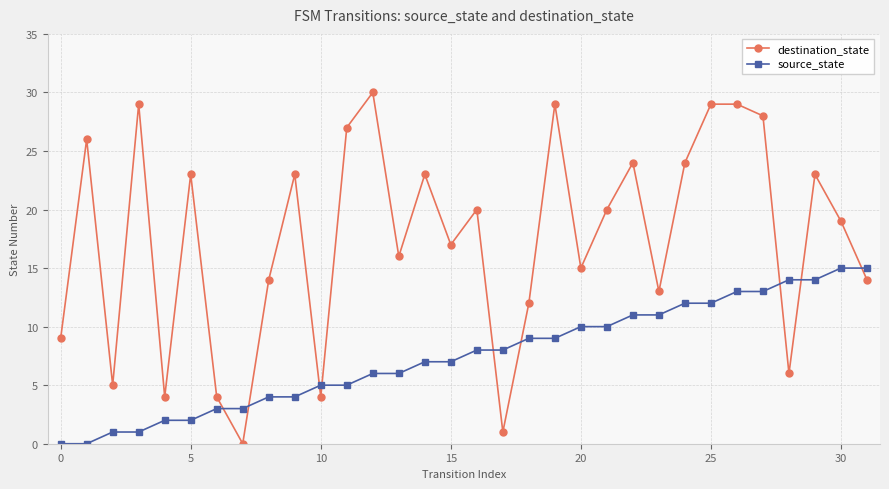

Reading left to right, what are all the values shown in this chart?

destination_state: 9	26	5	29	4	23	4	0	14	23	4	27	30	16	23	17	20	1	12	29	15	20	24	13	24	29	29	28	6	23	19	14
source_state: 0	0	1	1	2	2	3	3	4	4	5	5	6	6	7	7	8	8	9	9	10	10	11	11	12	12	13	13	14	14	15	15